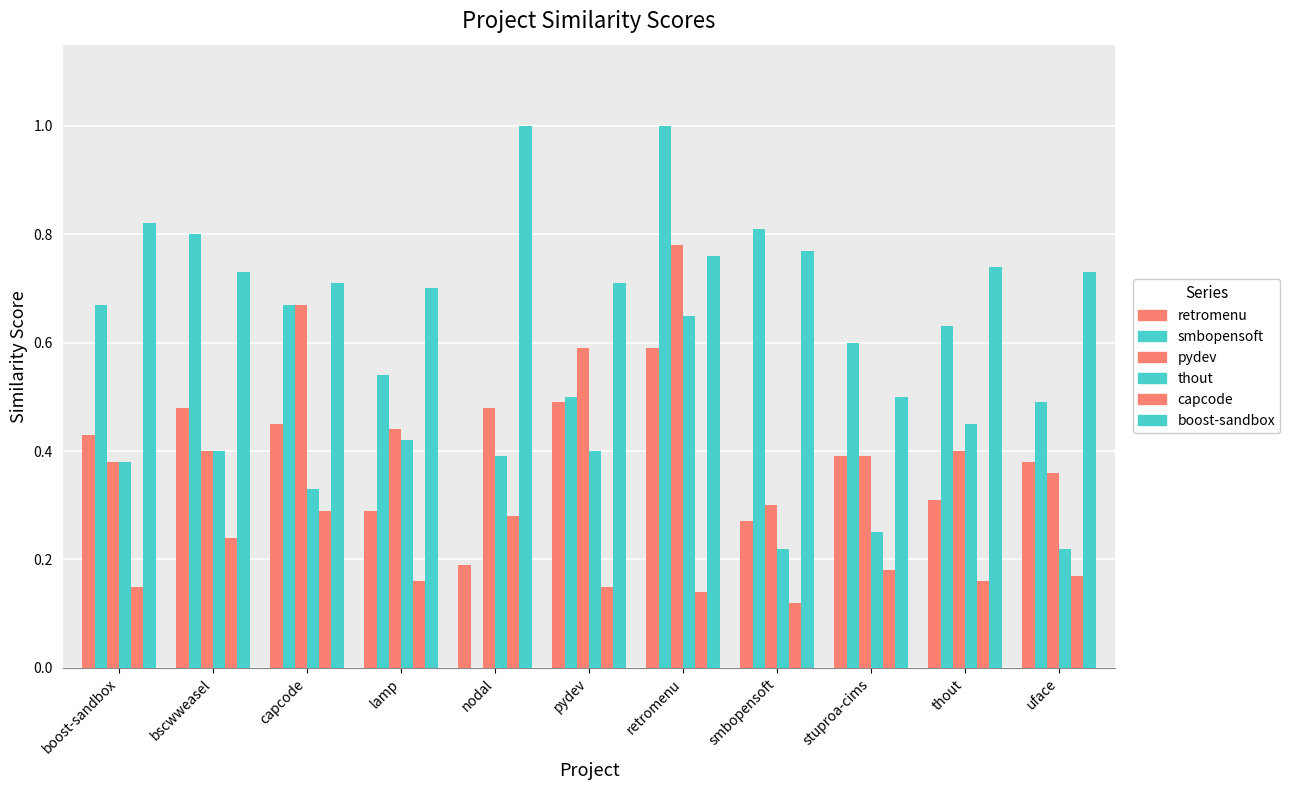

Does the chart contain stacked bars?

No